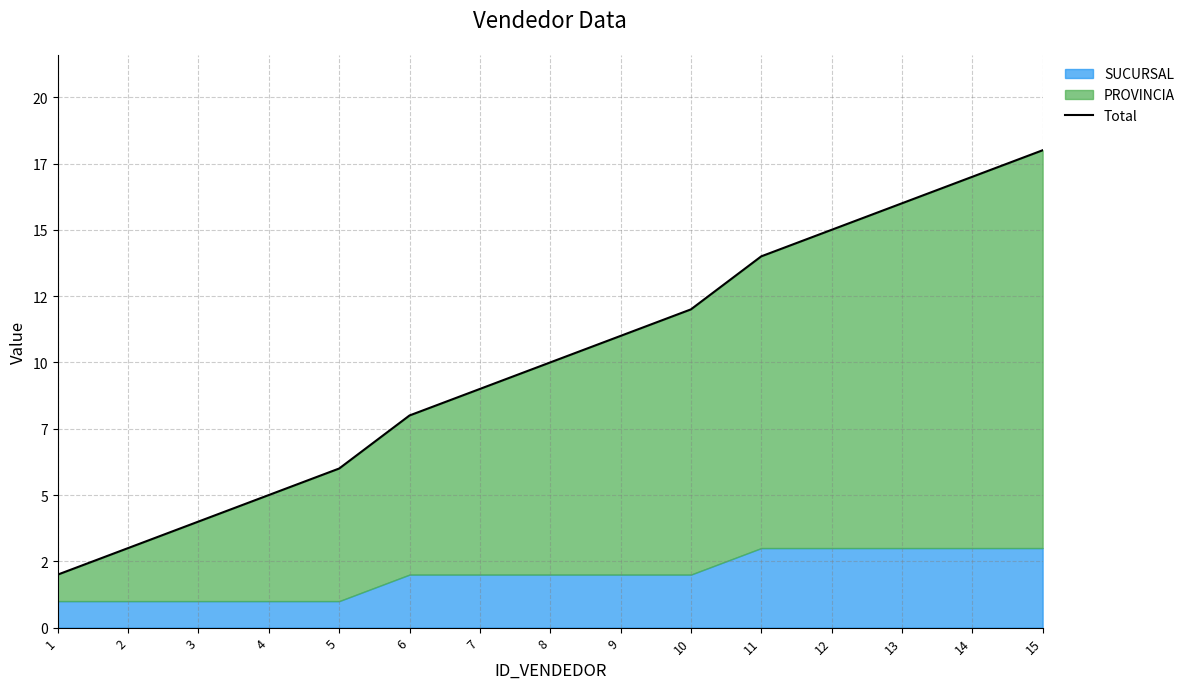

What is the difference between the values at 3 and 8?

6